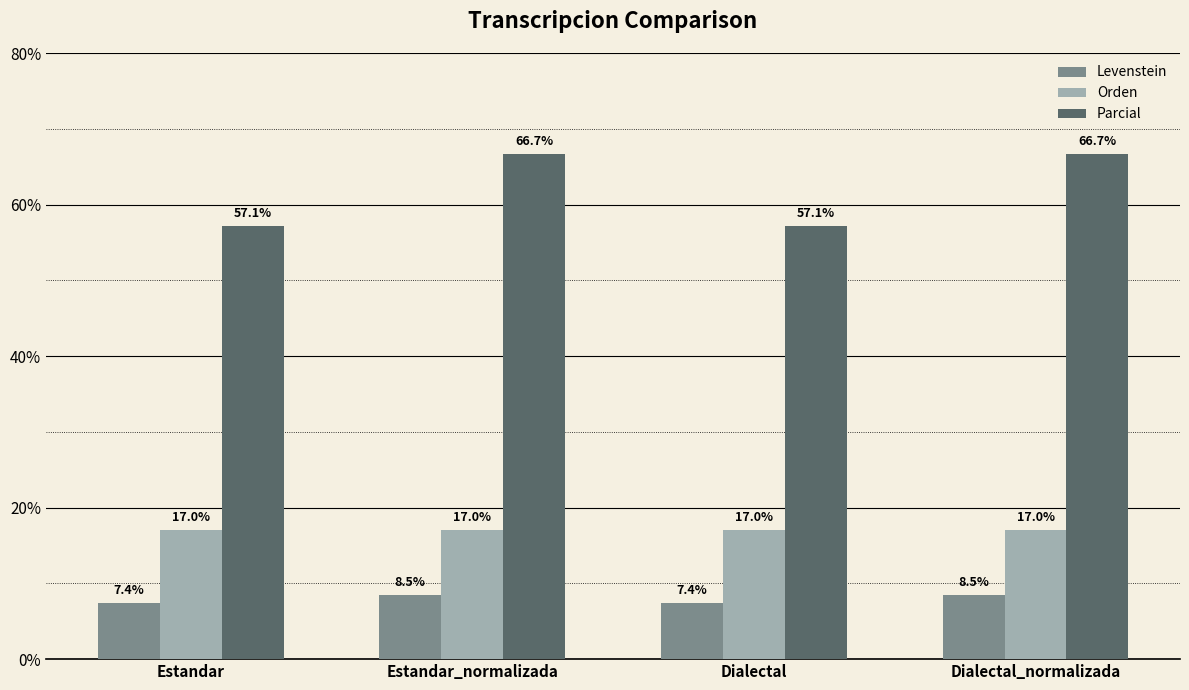

True or false: Parcial has a value of 66.7 at Estandar_normalizada.

True